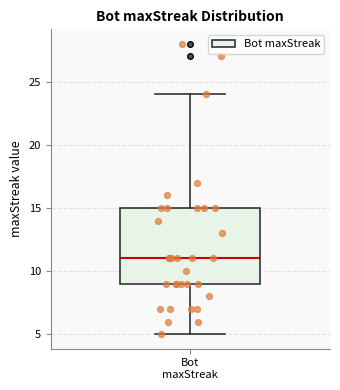

Transcribe this box plot: give where the median line is, the range the box spans, and where the two whiskers end, as read against the y-axis. The values are not printed on the chart, so give them approximately, as read against the axis.

median 11, box 9 to 15, whiskers 5 to 24